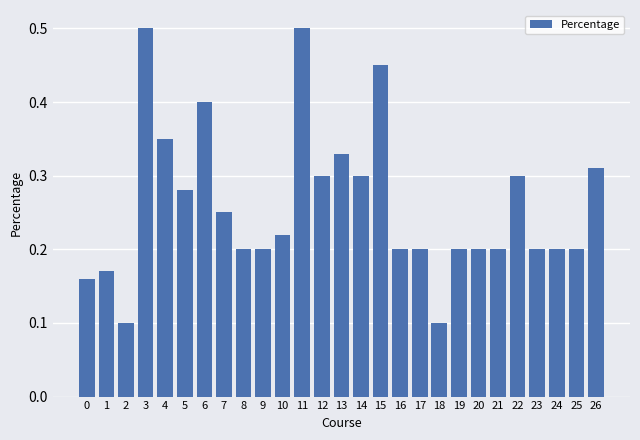

What is the sum of the values at 9 and 24?

0.4